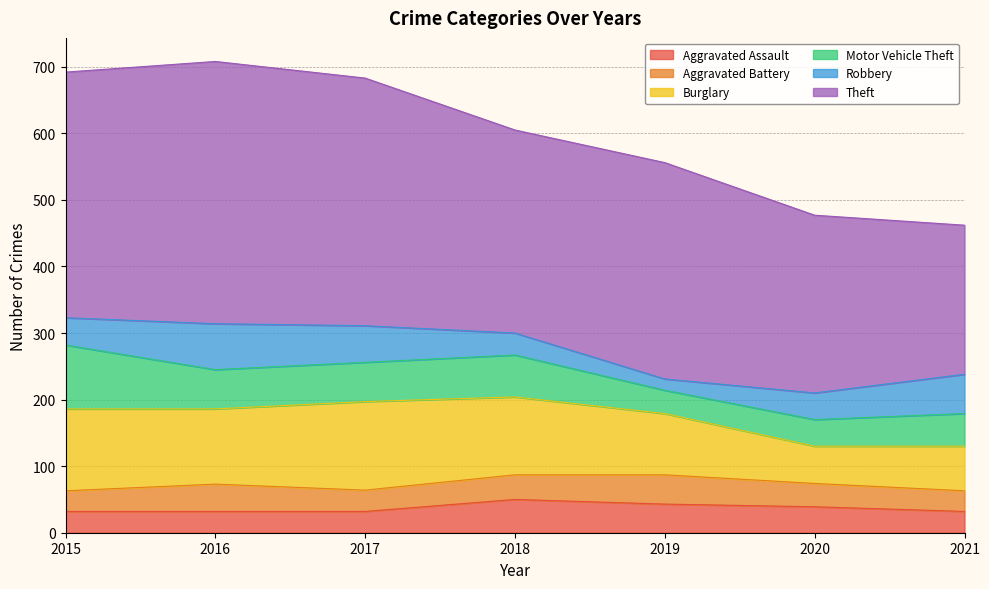

How many interior local peaks does the Robbery series have?

1